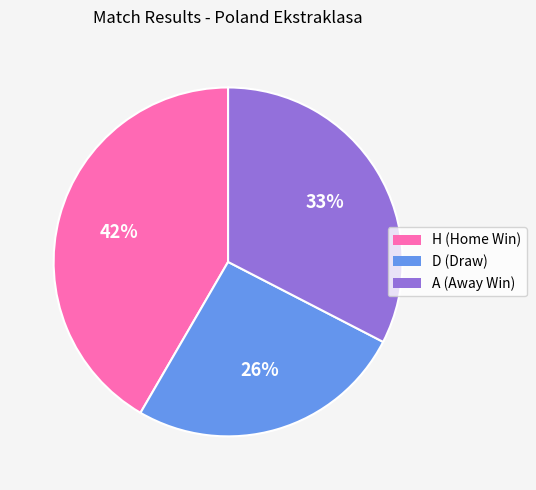

To the nearest percent, what is the average slice percentage?

33%